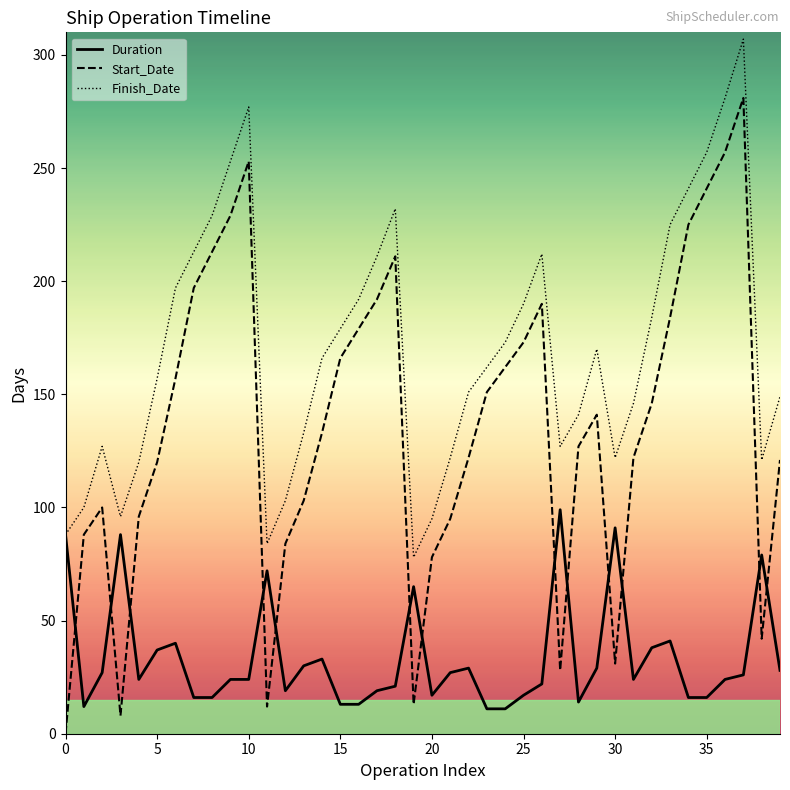

True or false: Start_Date and Finish_Date intersect in this chart.

False